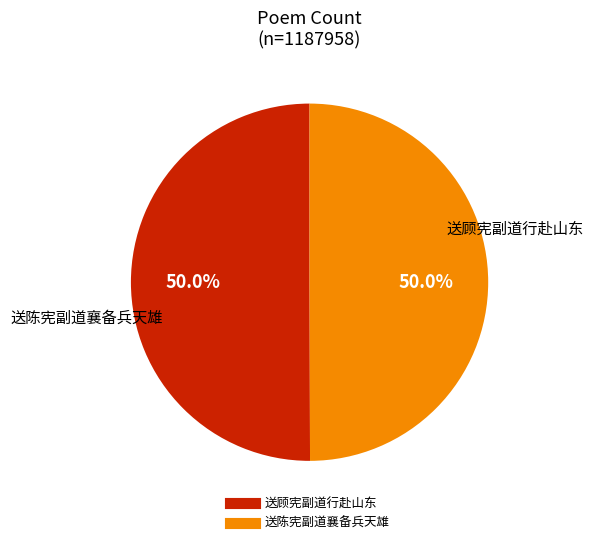

What is the ratio of the value at 送顾宪副道行赴山东 to the value at 送陈宪副道襄备兵天雄?

1.0